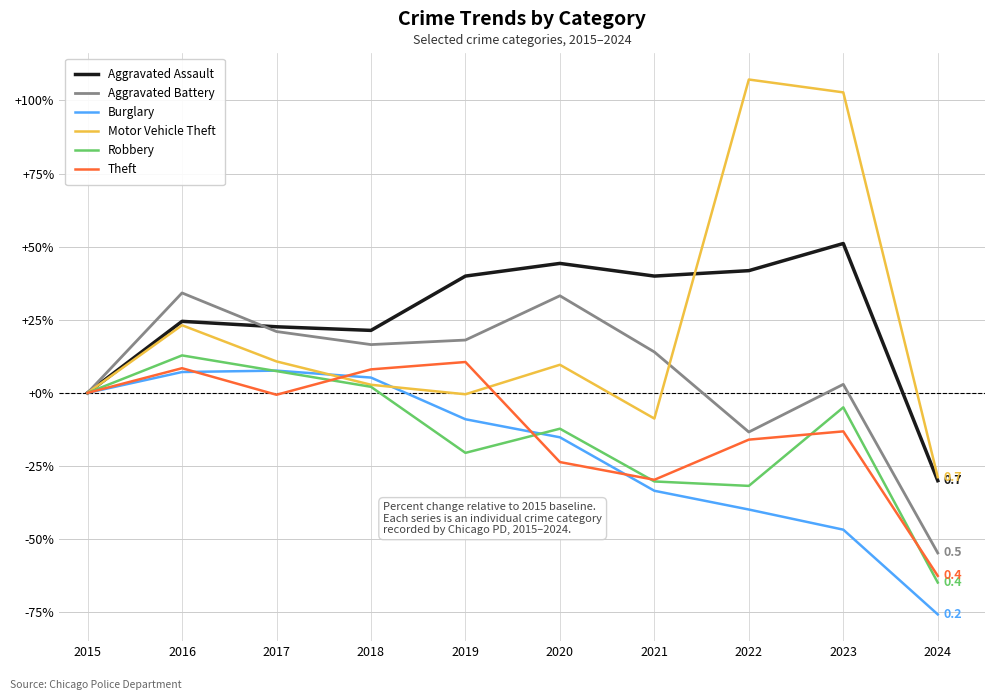

Where does the Aggravated Assault series first go above 39?

2019